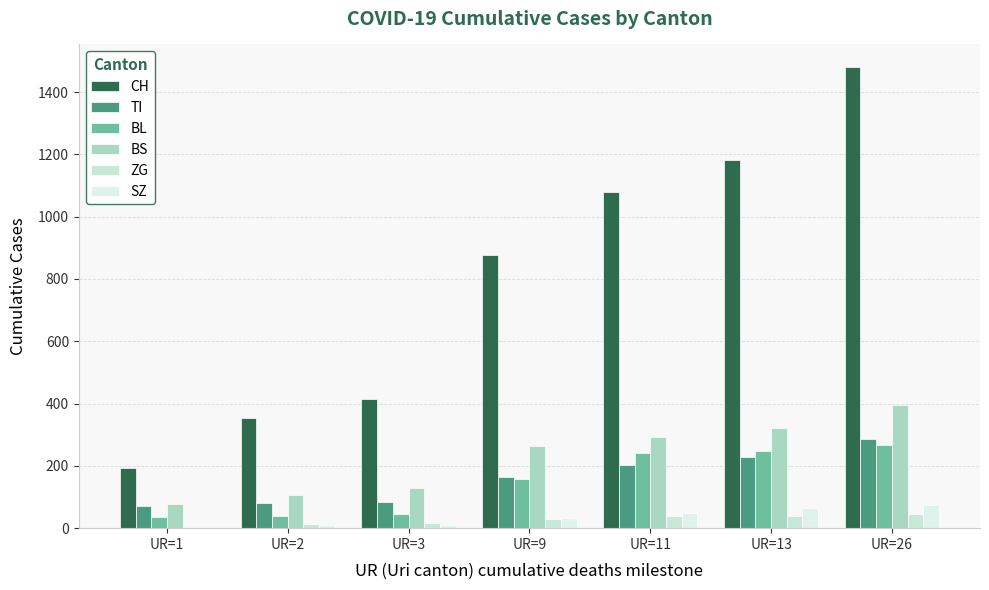

Rank the series at UR=9 from highest to lowest value.

CH, BS, TI, BL, SZ, ZG